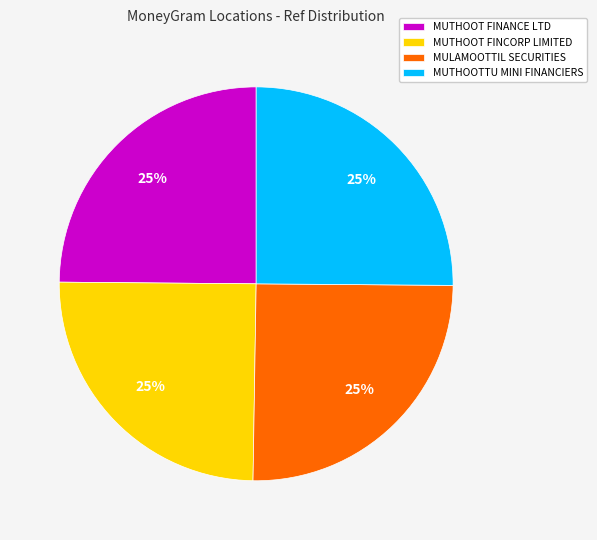

How many slices are in this pie chart?

4